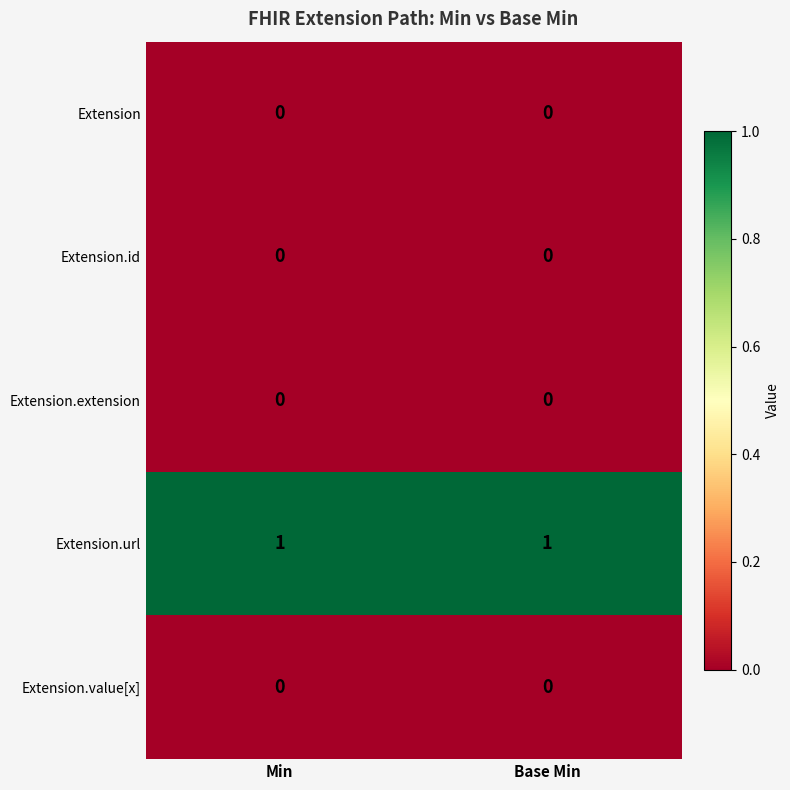

The Extension.url series shows 1 at Min. True or false?

True